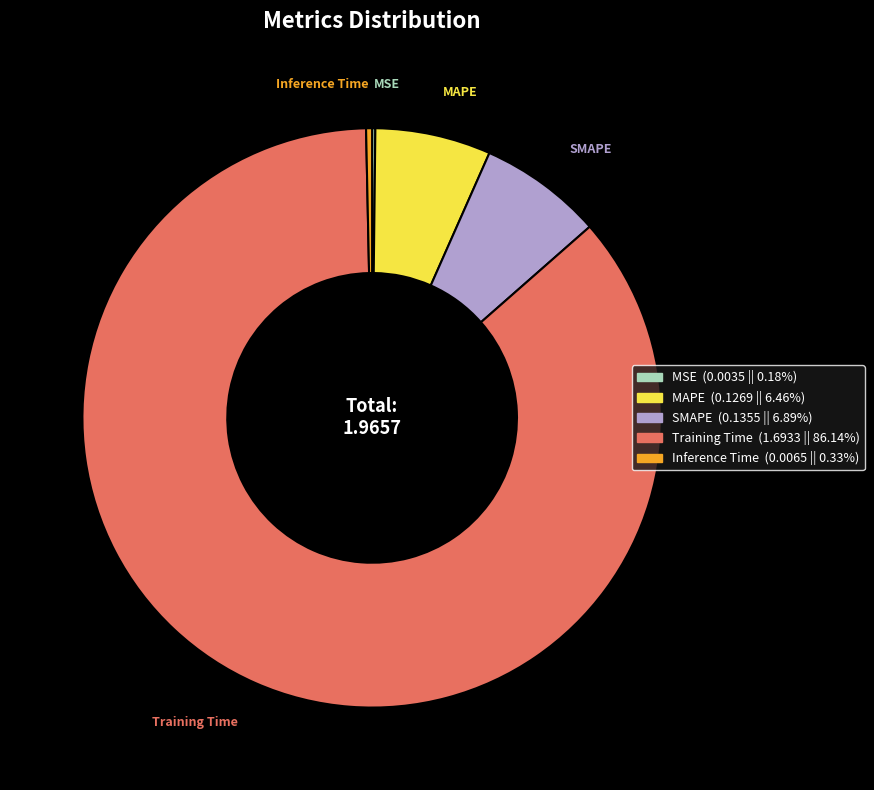

Which slice is the largest?

Training Time